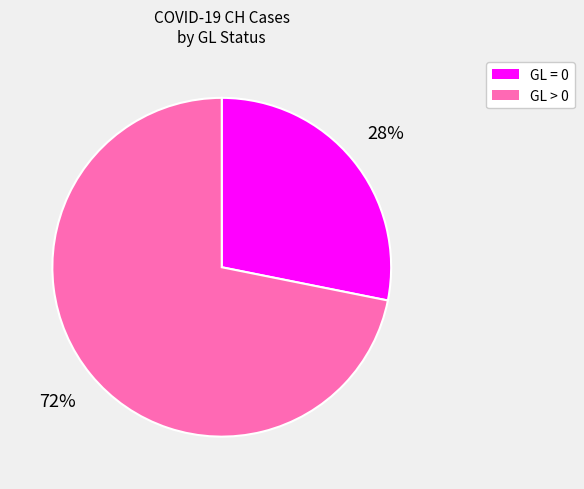

Count the number of slices in the pie.

2